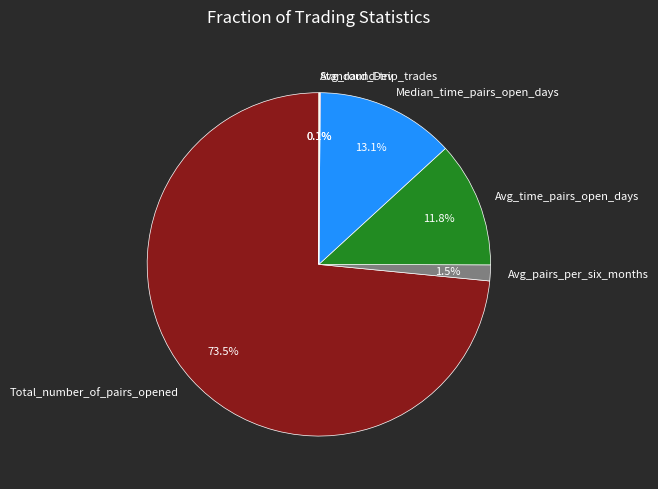

What is the ratio of the value at Total_number_of_pairs_opened to the value at Avg_pairs_per_six_months?

49.0